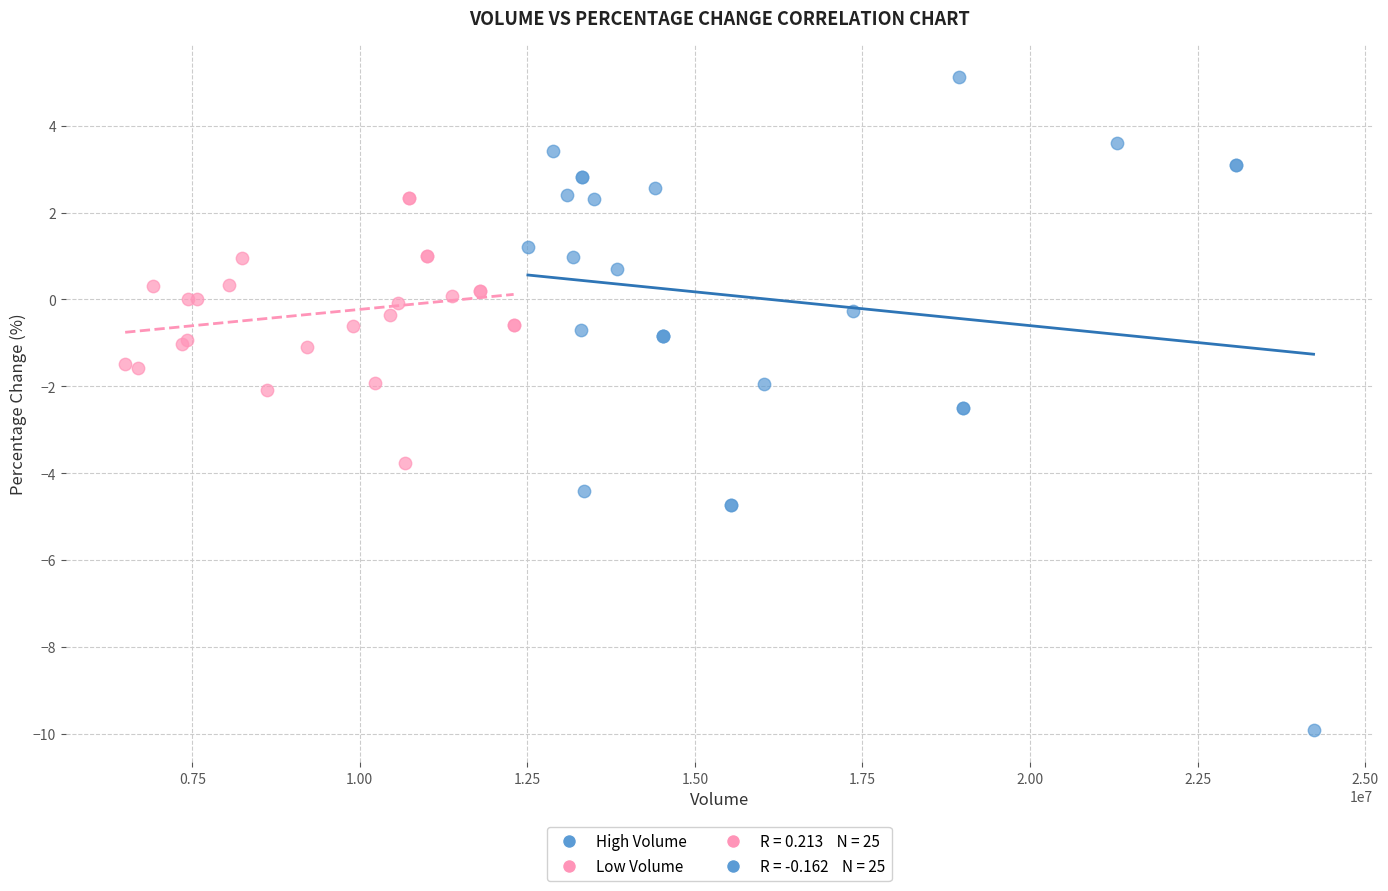

Which series reaches the minimum Y coordinate?

High Volume